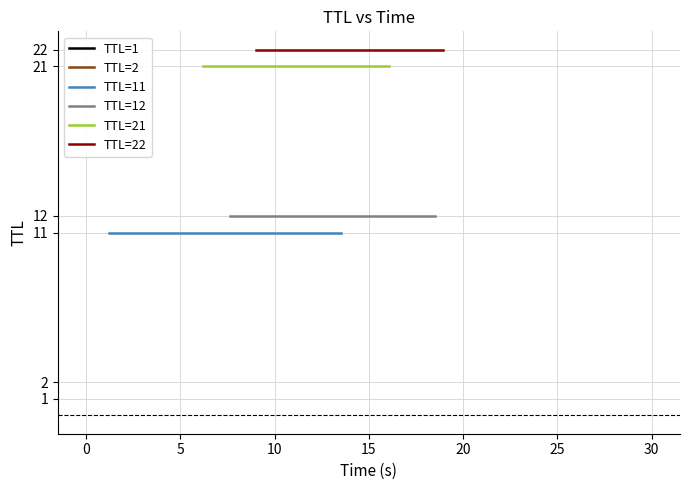

Does the chart have visible grid lines?

Yes